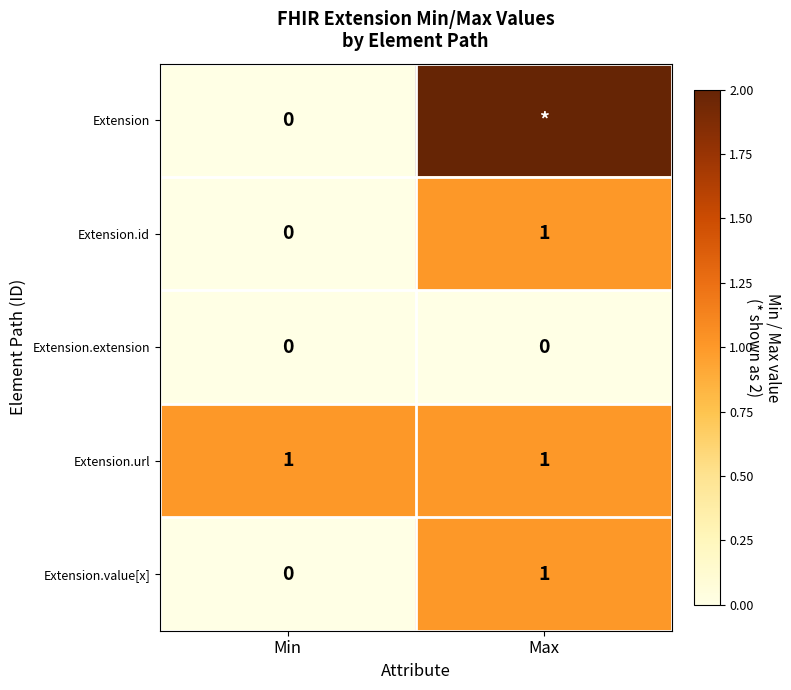

The Extension.id series shows 1 at Max. True or false?

True